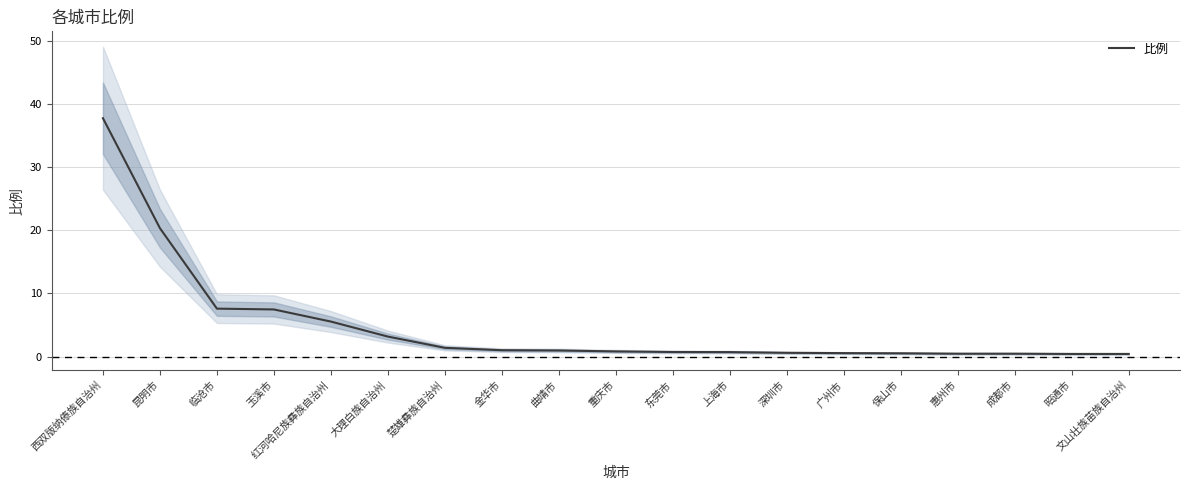

The value at 昆明市 is 33.6. True or false?

False